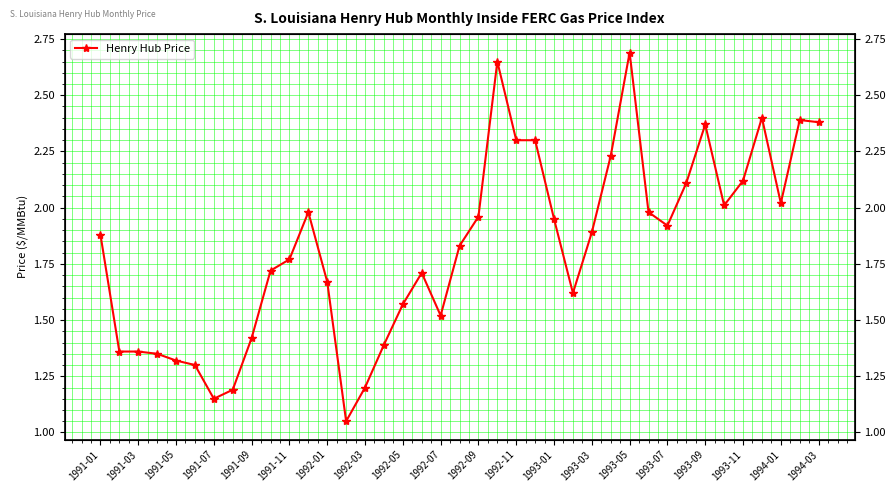

How many interior local valleys (lower than both neighbors) does the data have?

7